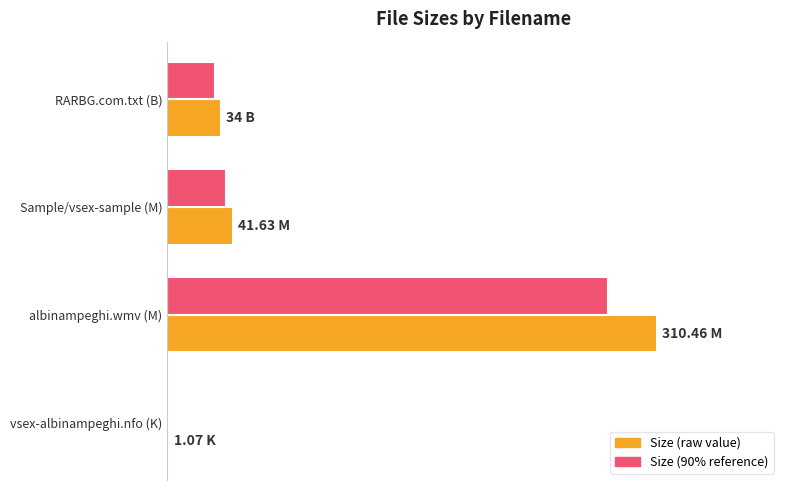

What are all the series names shown in the legend?

Size (raw value), Size (90% reference)